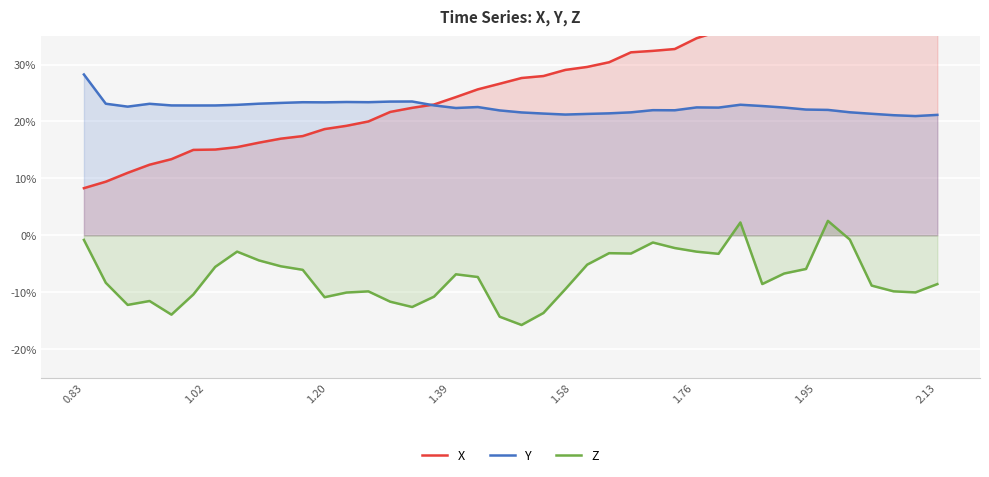

True or false: X has a value of 0.5 at 26.

False